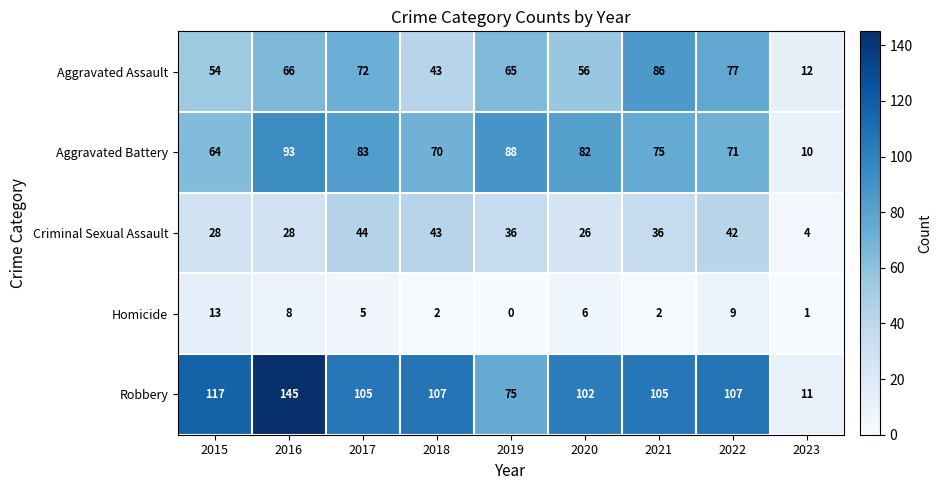

What is the difference between the second highest and minimum values in the Robbery series?

106